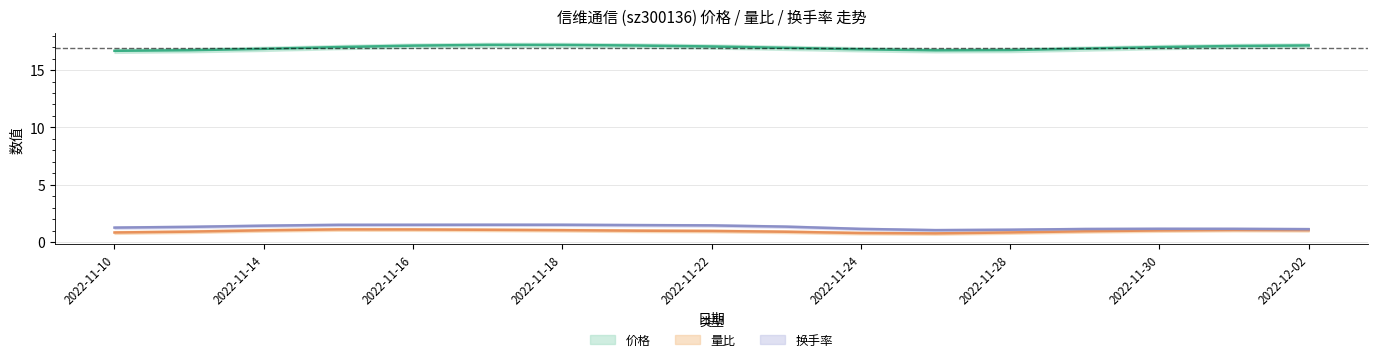

True or false: 换手率 and 量比 intersect in this chart.

False